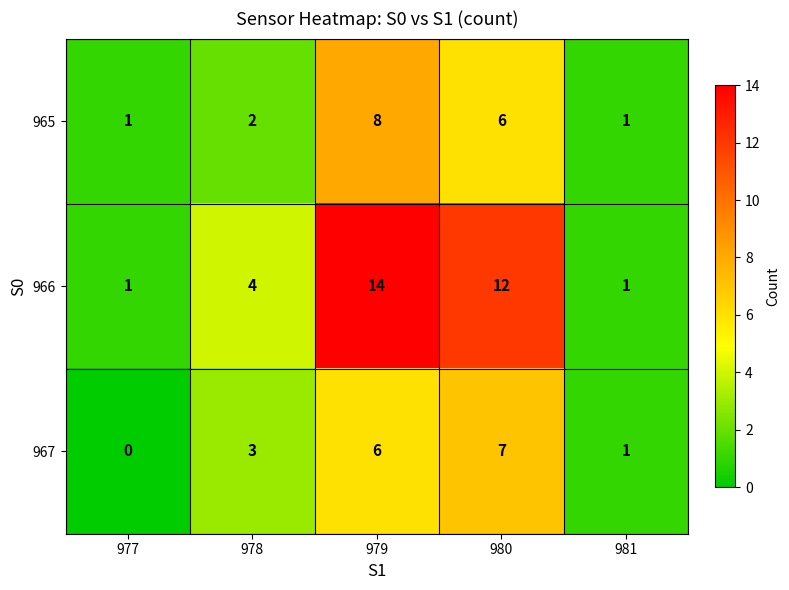

Count the 967 values in the range 1 to 6.

3